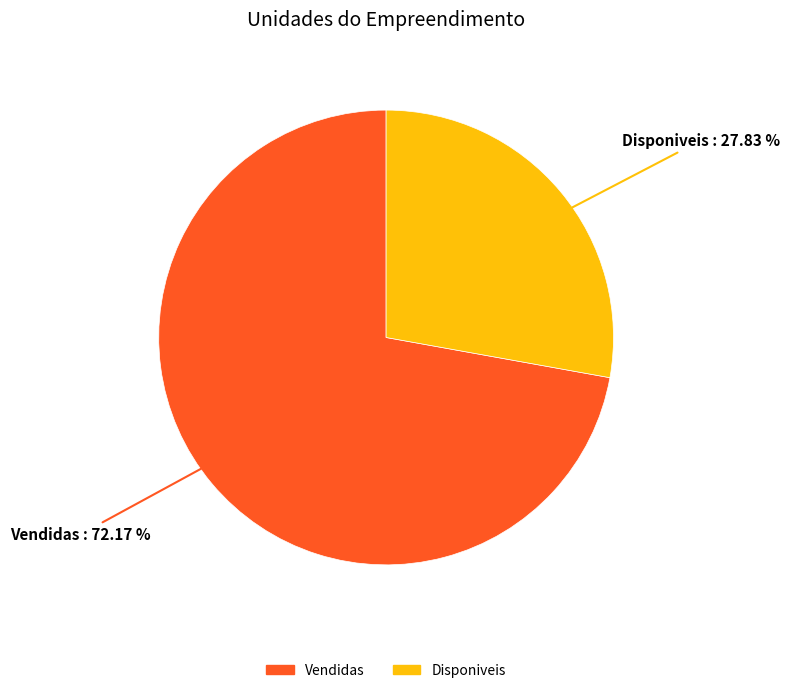

Is there any slice that represents more than half of the pie?

Yes